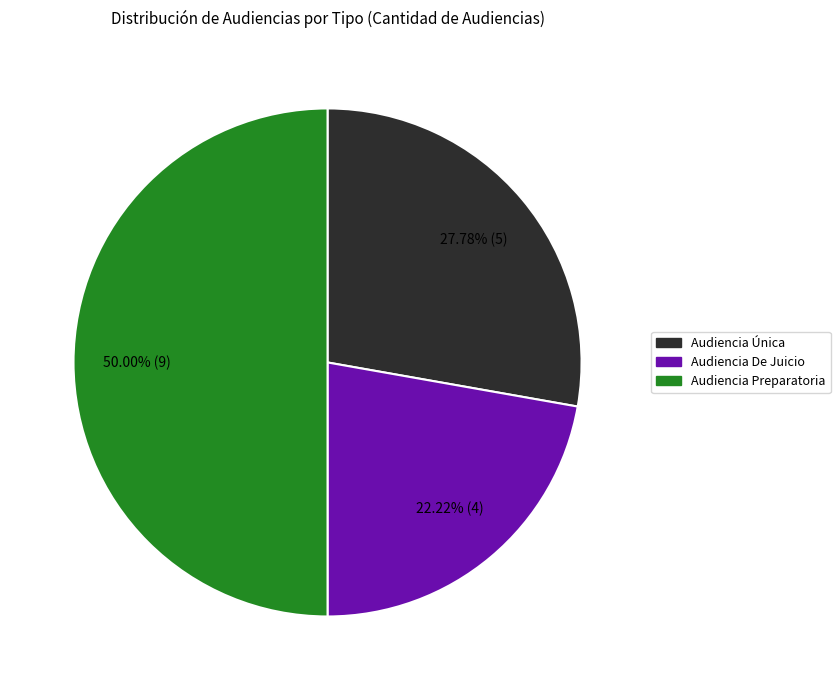

What is the ratio of the value at Audiencia Única to the value at Audiencia Preparatoria?

0.6